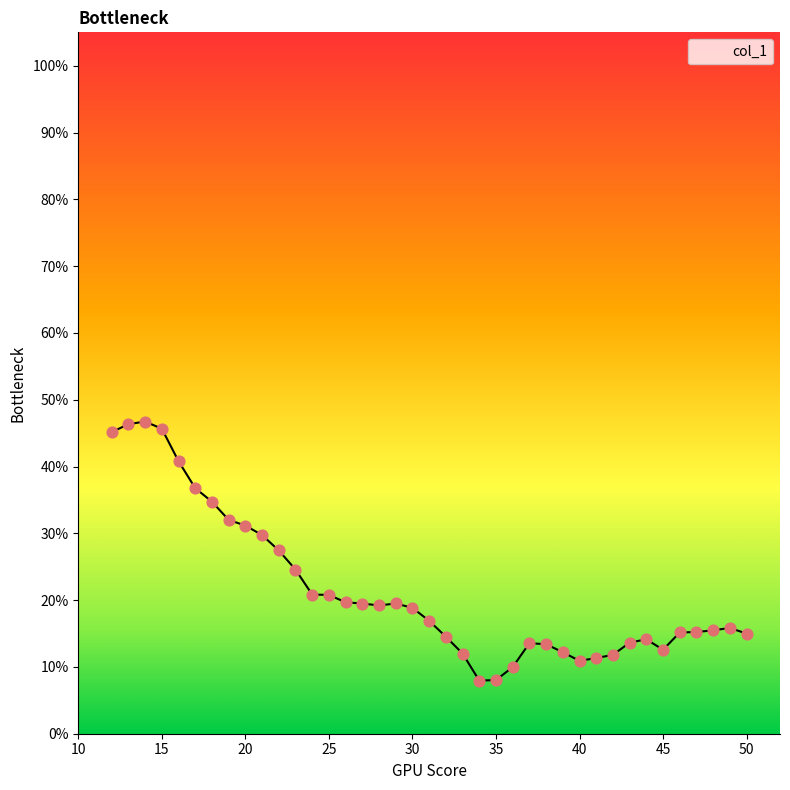

Does the chart have visible grid lines?

No